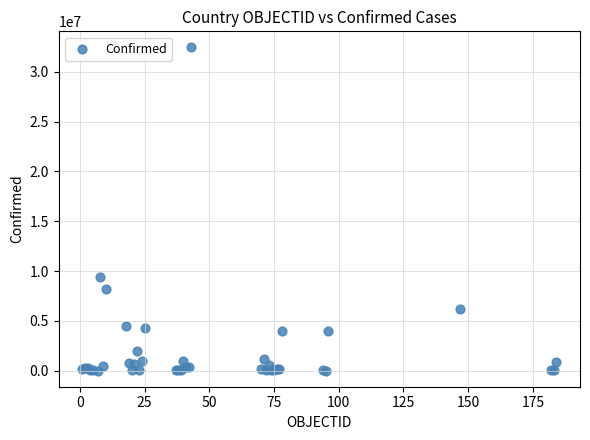

What Y value in the scatter plot is closest to 16220744?

9367172